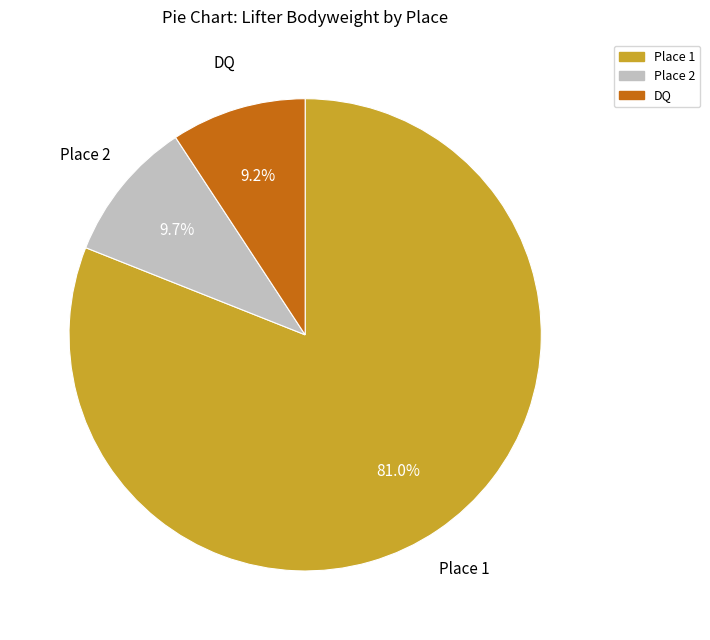

Does any single category account for the majority?

Yes